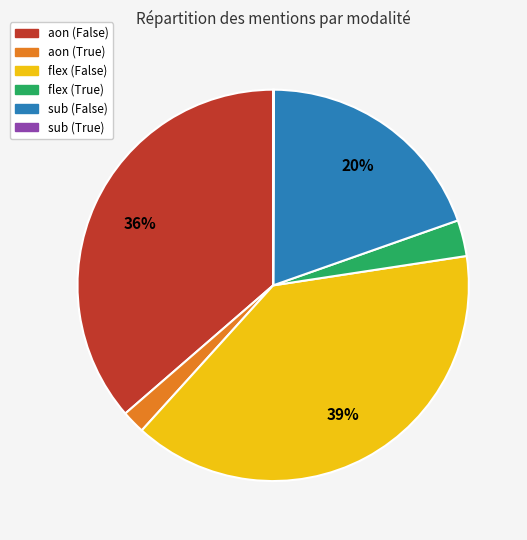

Is flex (True) the majority of the pie?

No